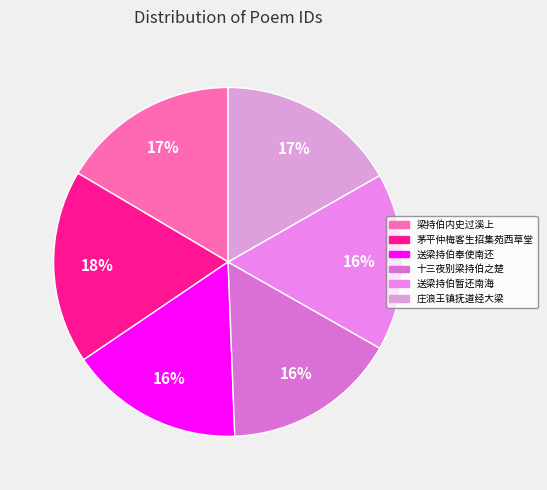

Which slice is the largest?

茅平仲梅客生招集苑西草堂